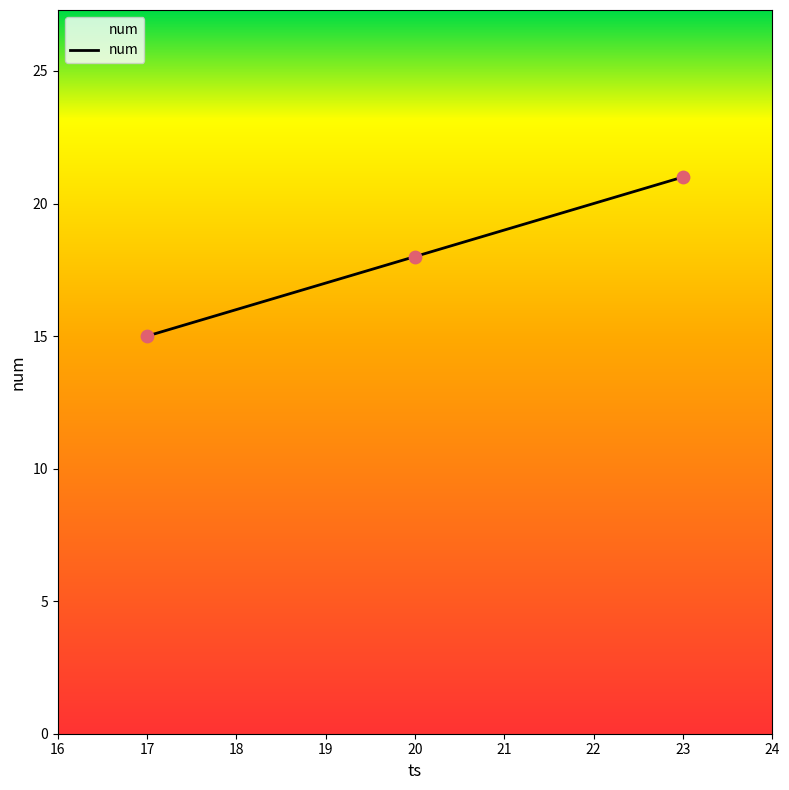

Approximately how many times larger is the value at 23 compared to 17?

1.4